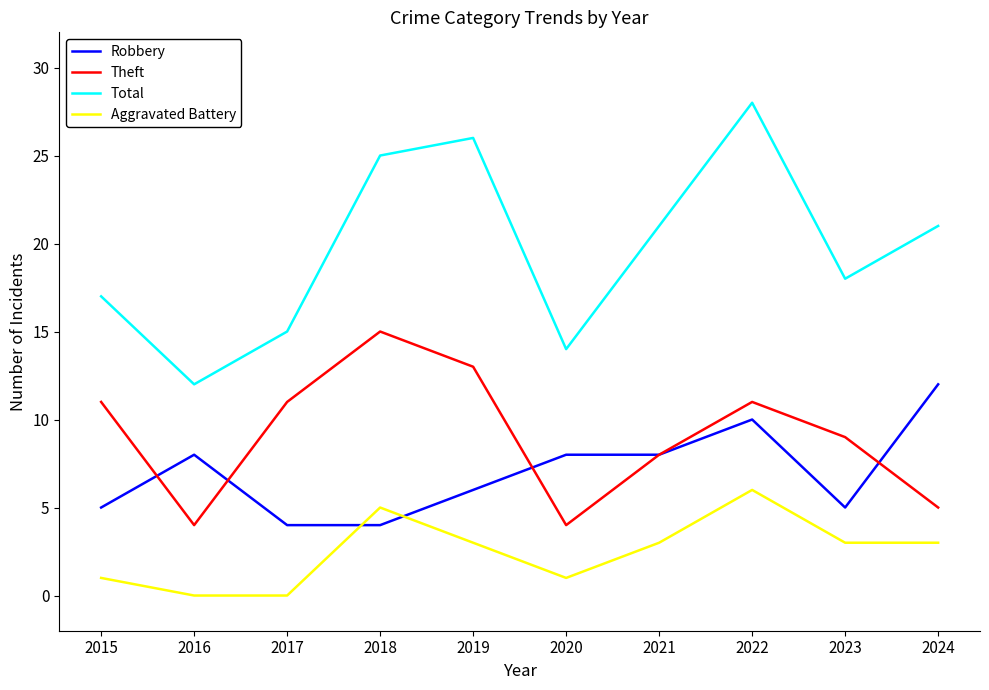

Reading left to right, transcribe all the data shown in this chart.

Robbery: 5	8	4	4	6	8	8	10	5	12
Theft: 11	4	11	15	13	4	8	11	9	5
Total: 17	12	15	25	26	14	21	28	18	21
Aggravated Battery: 1	0	0	5	3	1	3	6	3	3